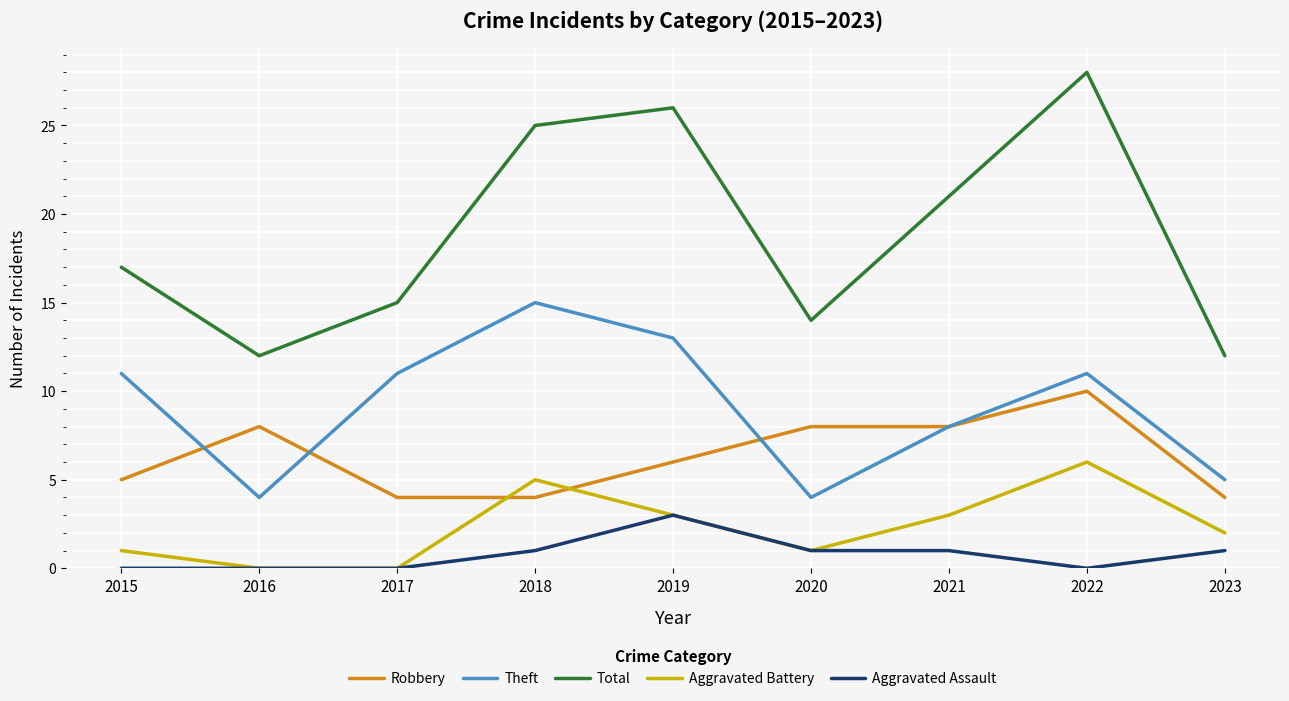

At which category does Total reach its first local peak?

2019